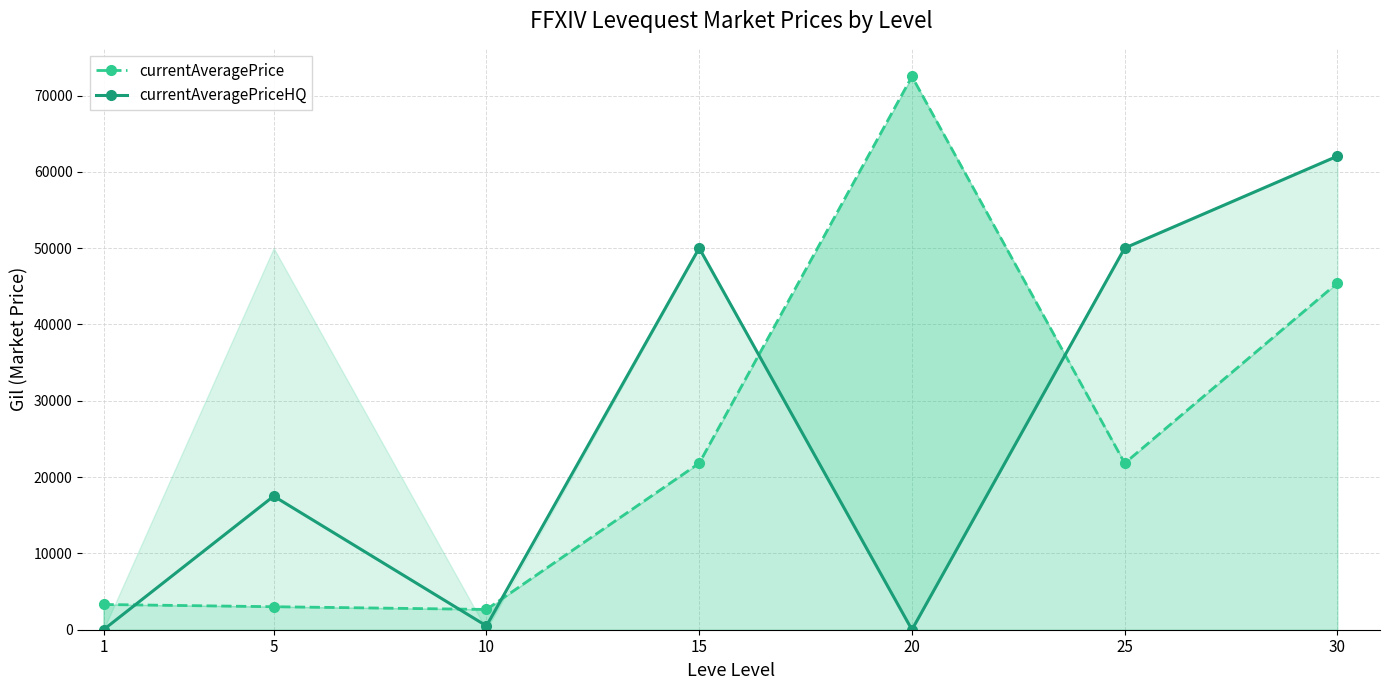

What is the maximum value for currentAveragePrice?

72500